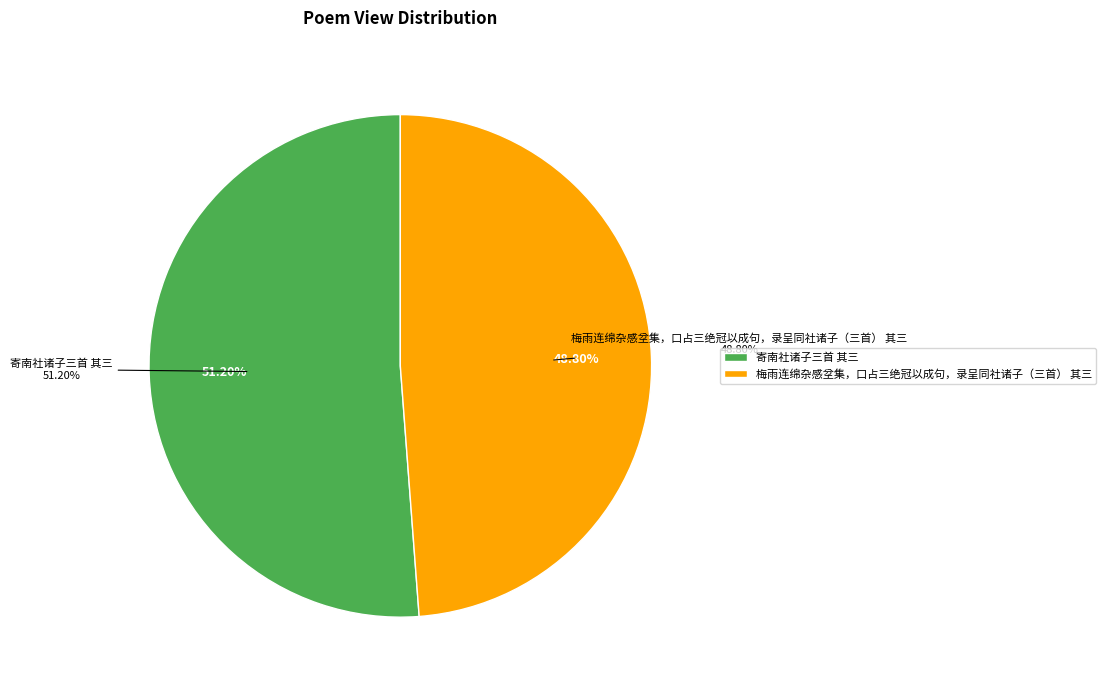

What is the ratio of the value at 寄南社诸子三首 其三 to the value at 梅雨连绵杂感坌集，口占三绝冠以成句，录呈同社诸子（三首） 其三?

1.0